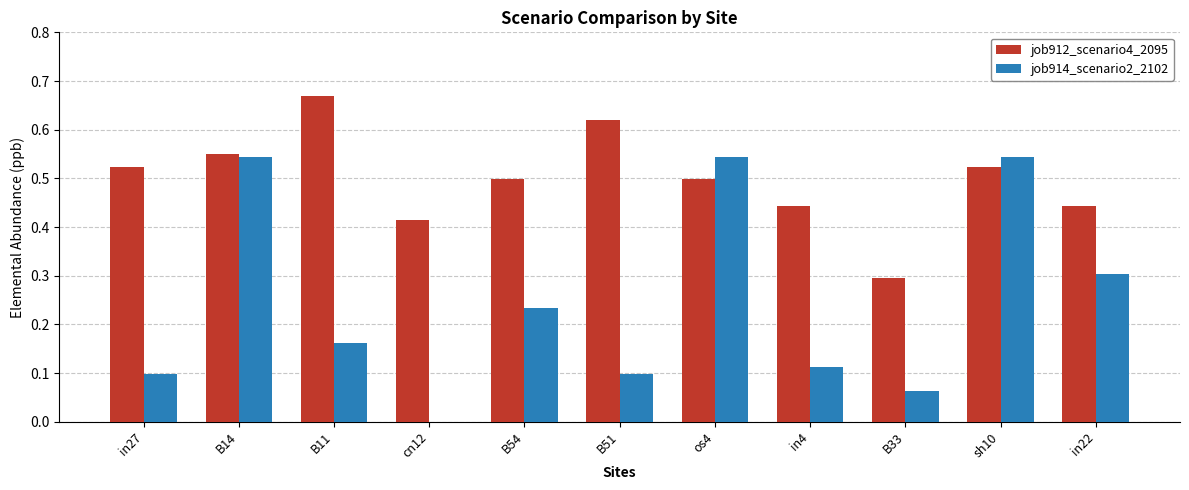

True or false: job912_scenario4_2095 has a value of 0.9 at sh10.

False